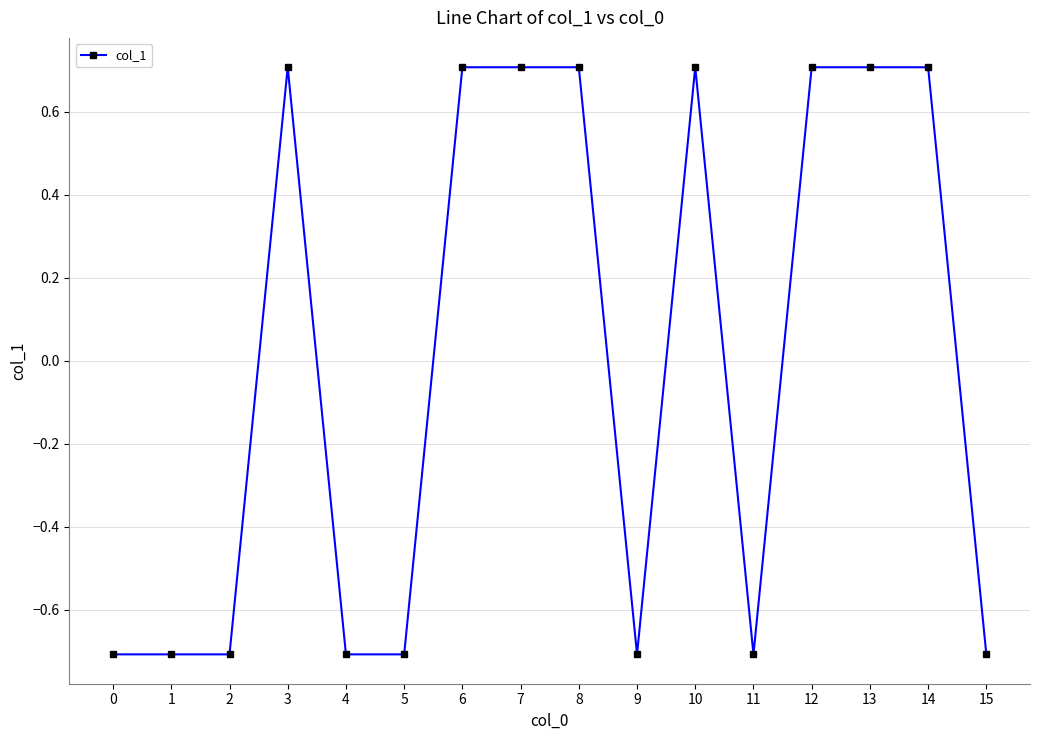

True or false: the data shows 0.7 at 12.

True